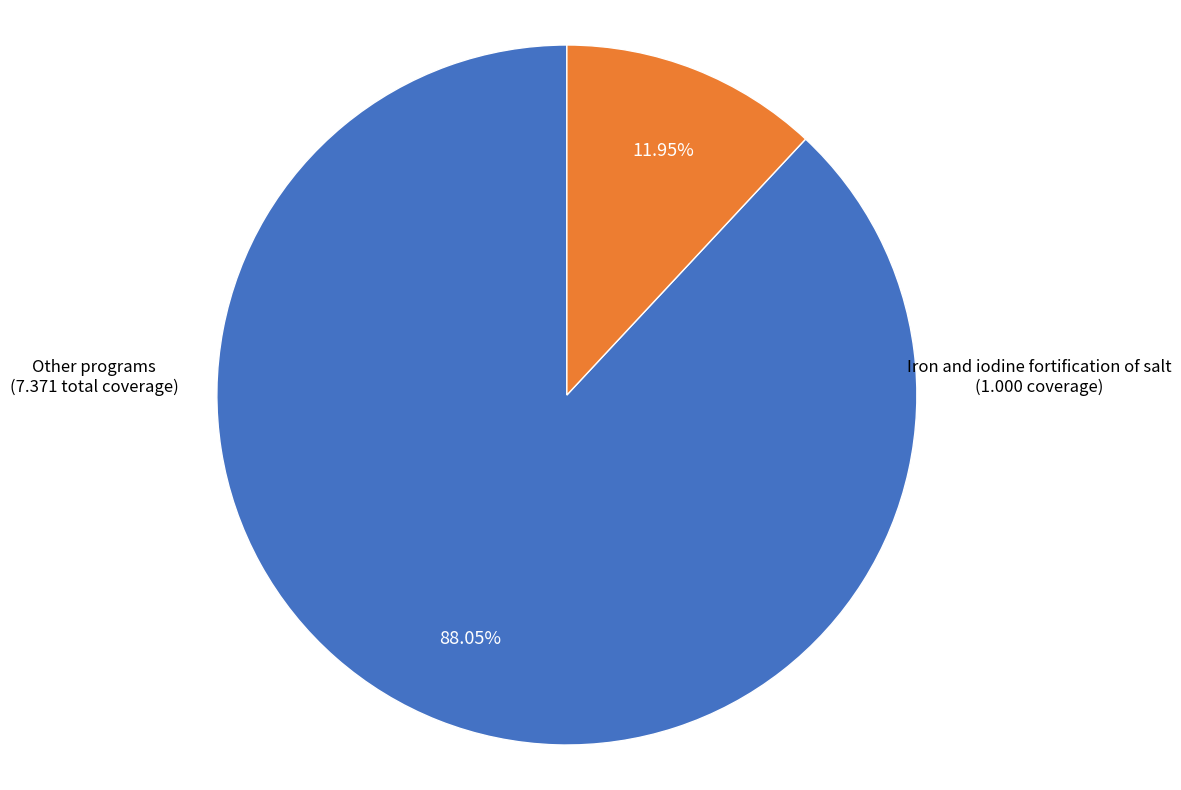

To the nearest percent, what is the difference between the largest and smallest slice percentages?

76%